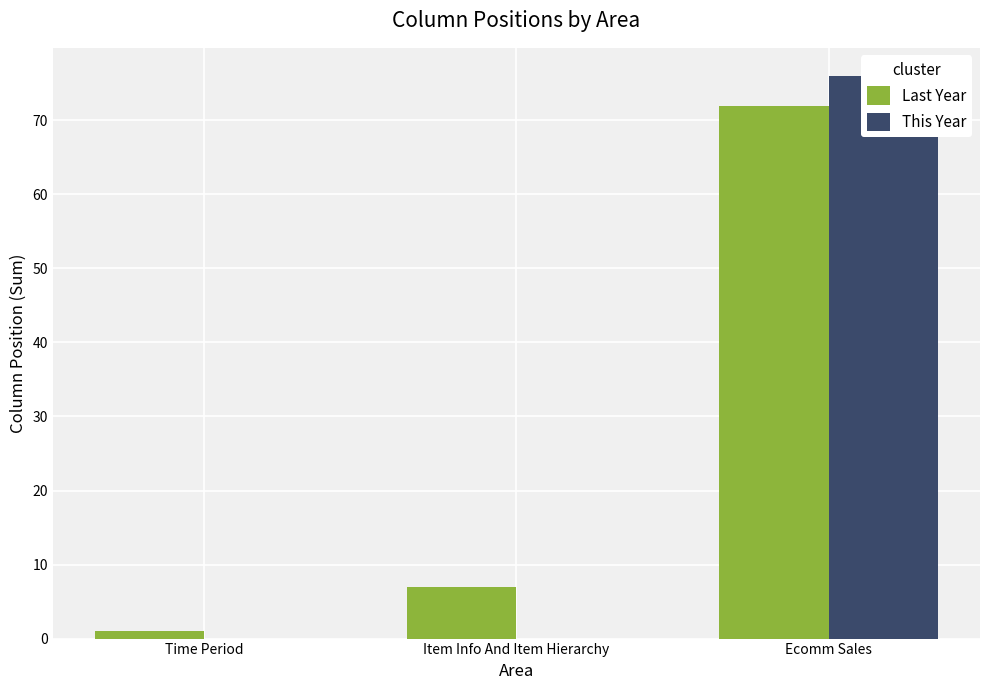

What is the maximum value for Last Year?

72